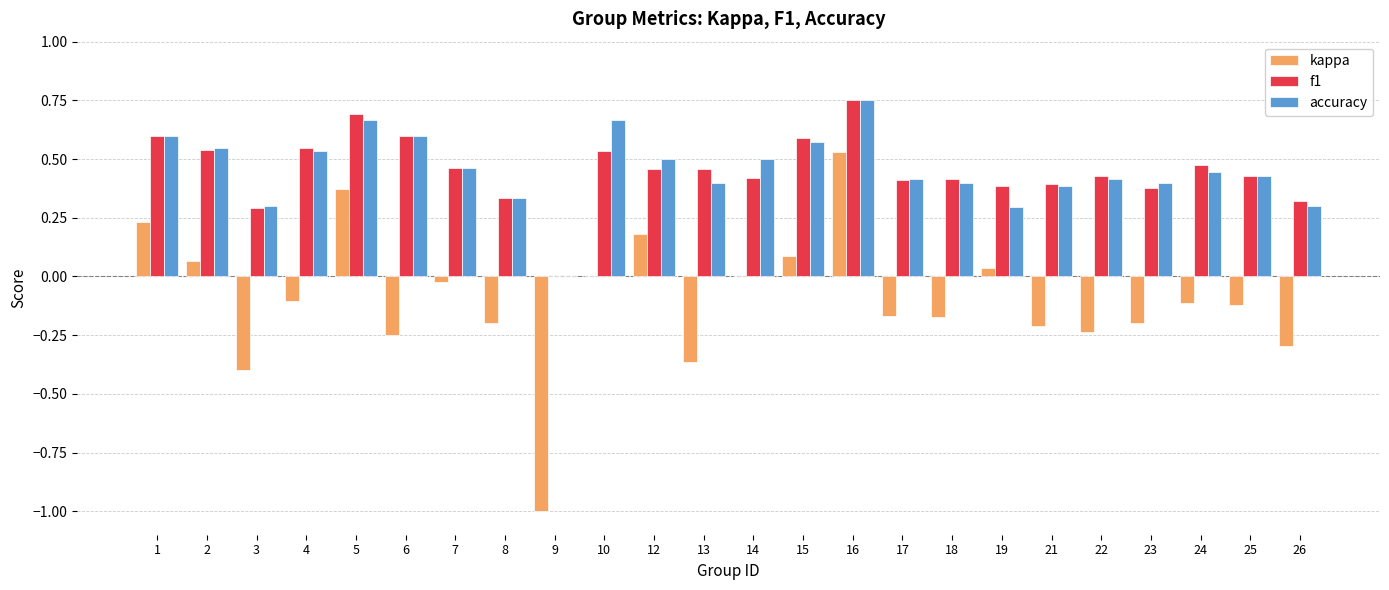

What are all the series names shown in the legend?

kappa, f1, accuracy